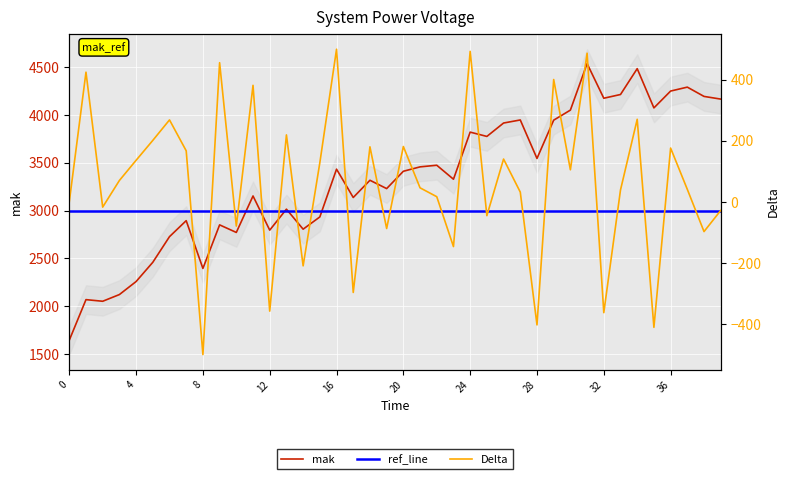

How many interior local peaks does the Delta series have?

14